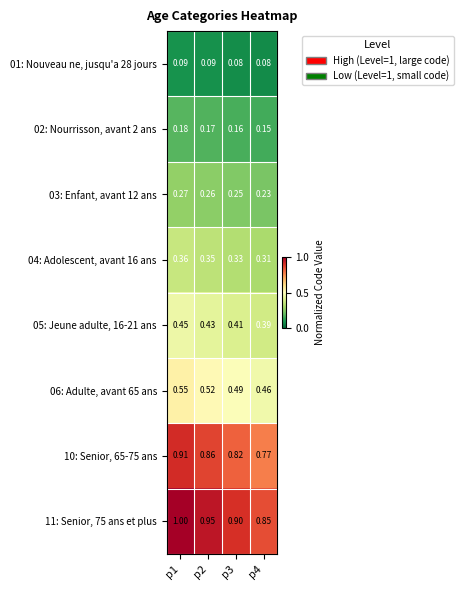

List the series in order of their peak value, lowest first.

01: Nouveau ne, jusqu'a 28 jours, 02: Nourrisson, avant 2 ans, 03: Enfant, avant 12 ans, 04: Adolescent, avant 16 ans, 05: Jeune adulte, 16-21 ans, 06: Adulte, avant 65 ans, 10: Senior, 65-75 ans, 11: Senior, 75 ans et plus